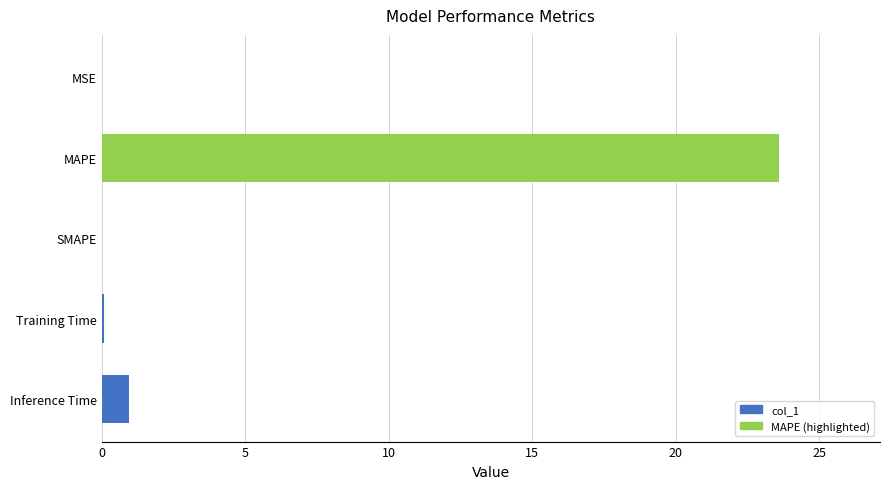

Rank the categories by value from lowest to highest.

SMAPE, MSE, Training Time, Inference Time, MAPE